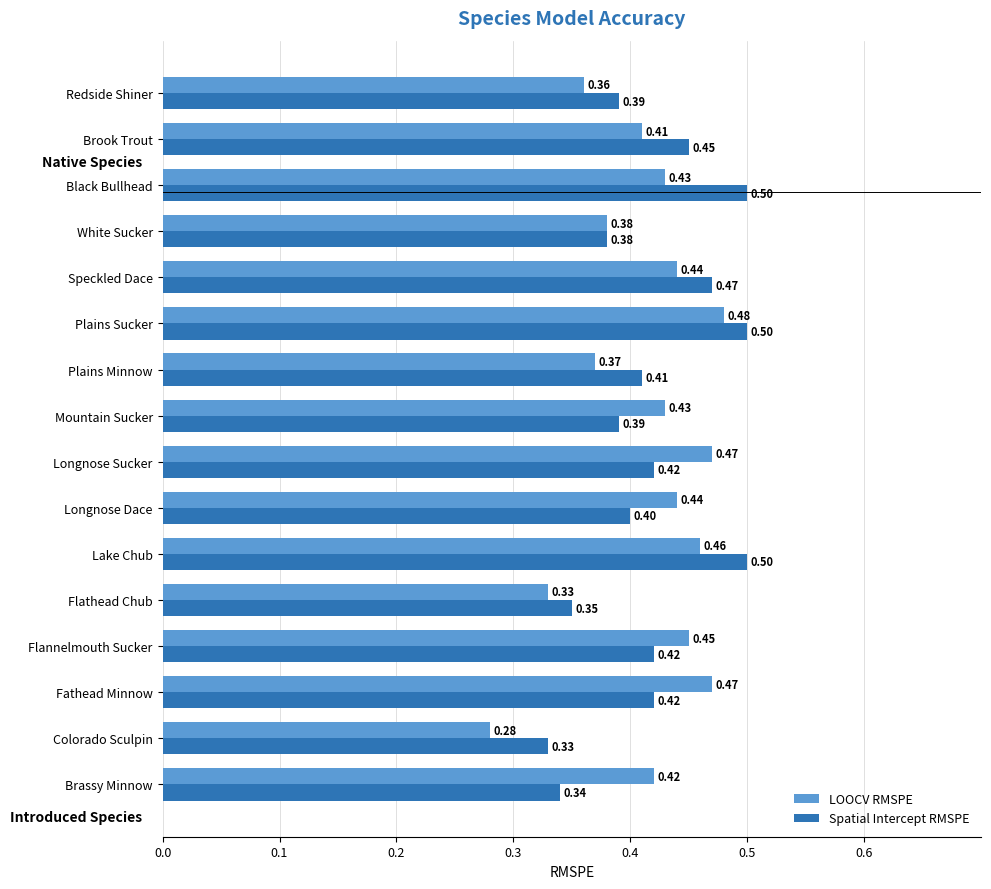

Which series has the largest total across all categories?

Spatial Intercept RMSPE